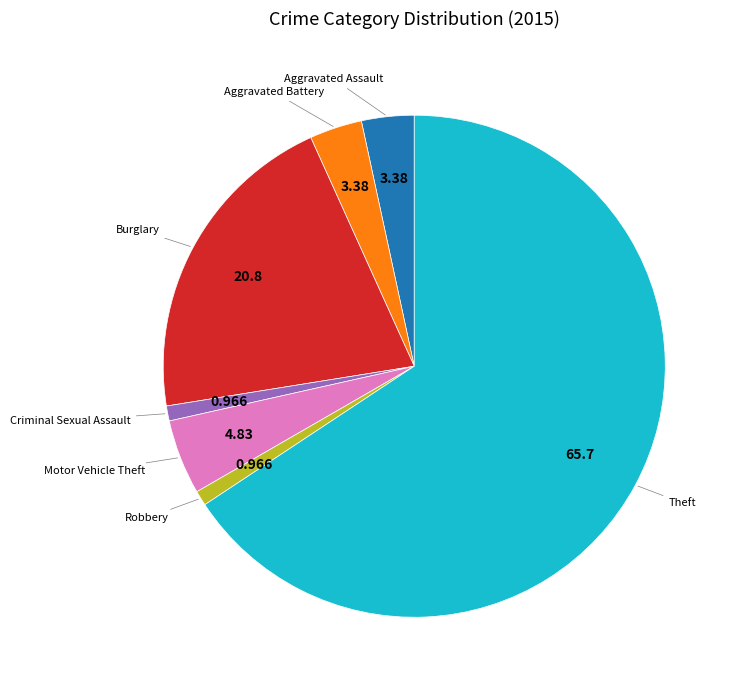

Is there a majority slice in this chart?

Yes